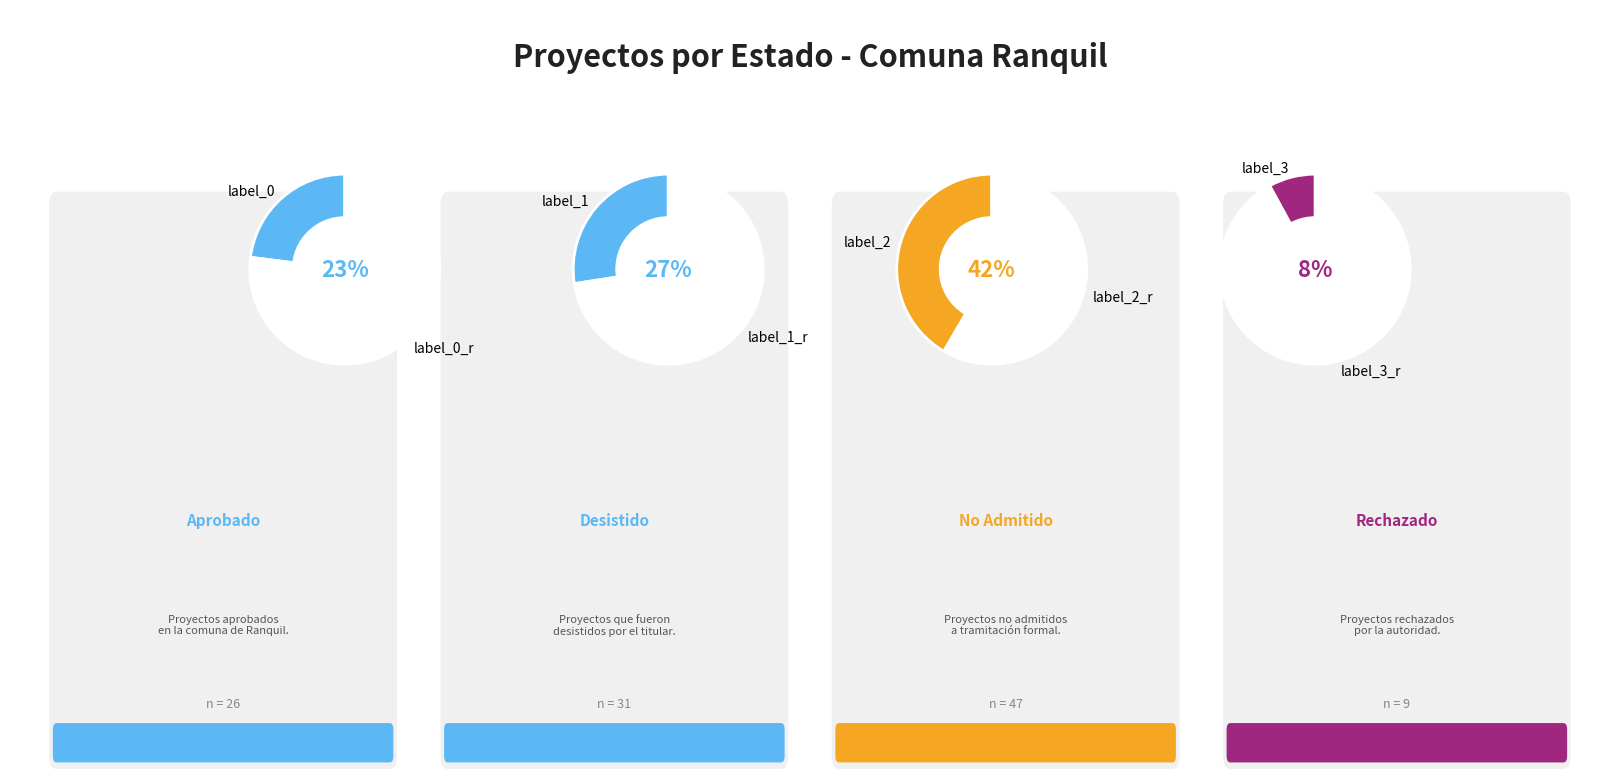

To the nearest percent, what percentage of the pie is Rechazado?

8%